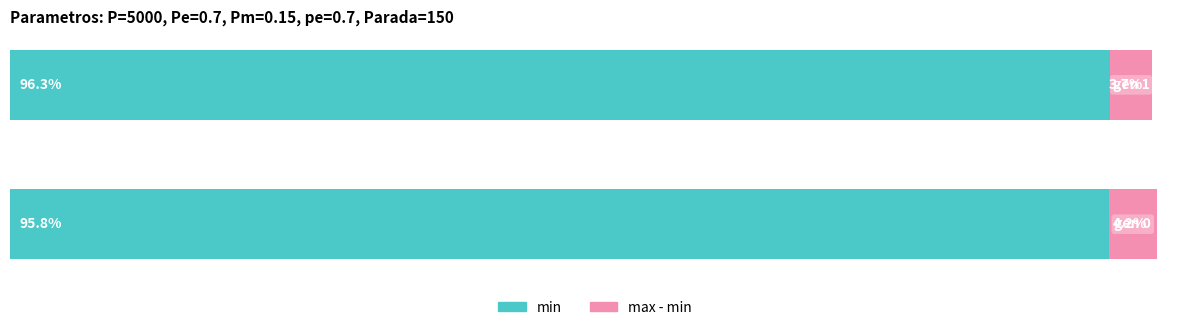

What are all the series names shown in the legend?

min, max - min